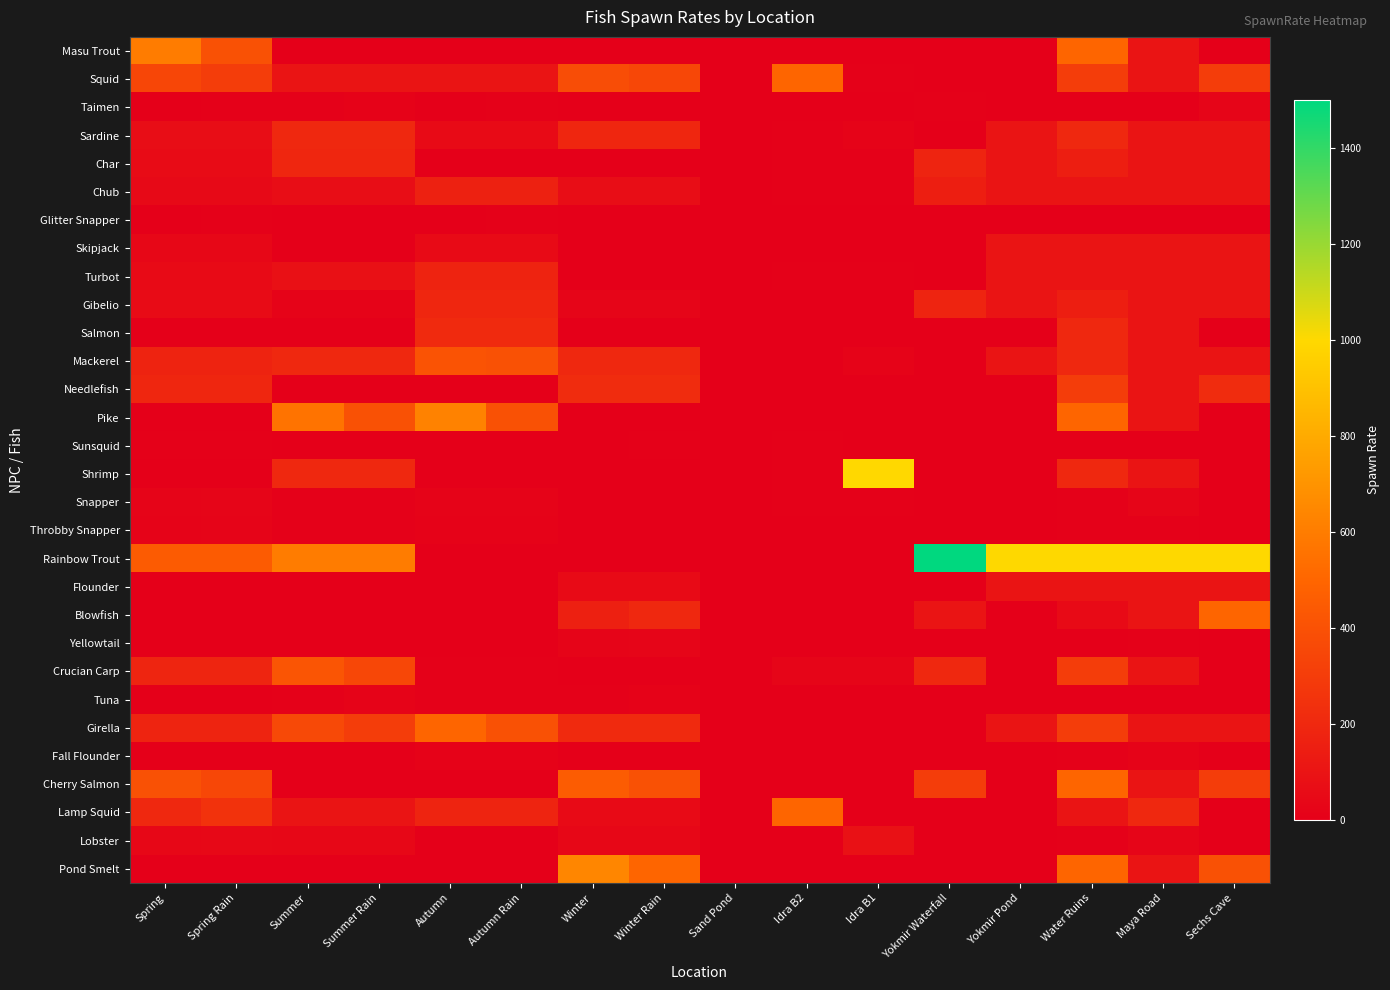

Between Sand Pond and Sechs Cave, which series saw the biggest shift?

Rainbow Trout